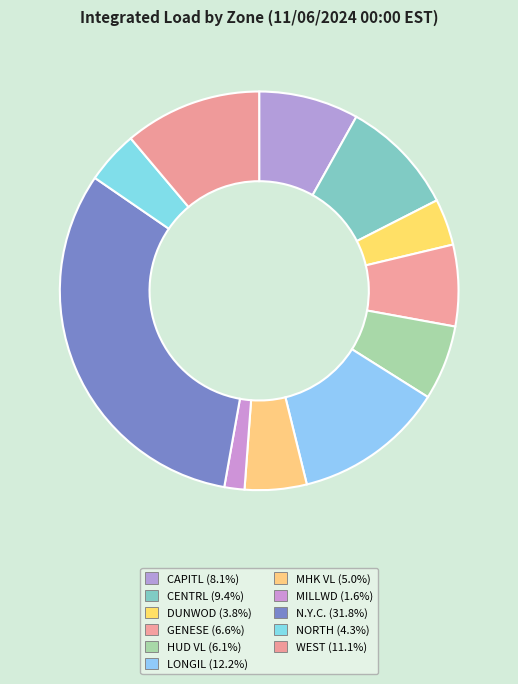

How many slices are in this pie chart?

11